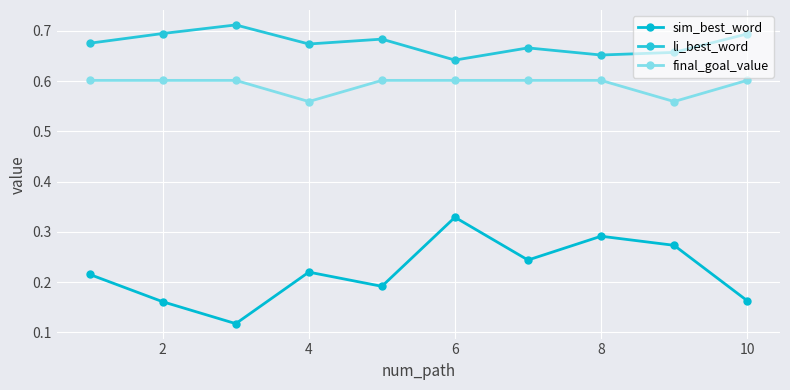

How many series are shown in this chart?

3